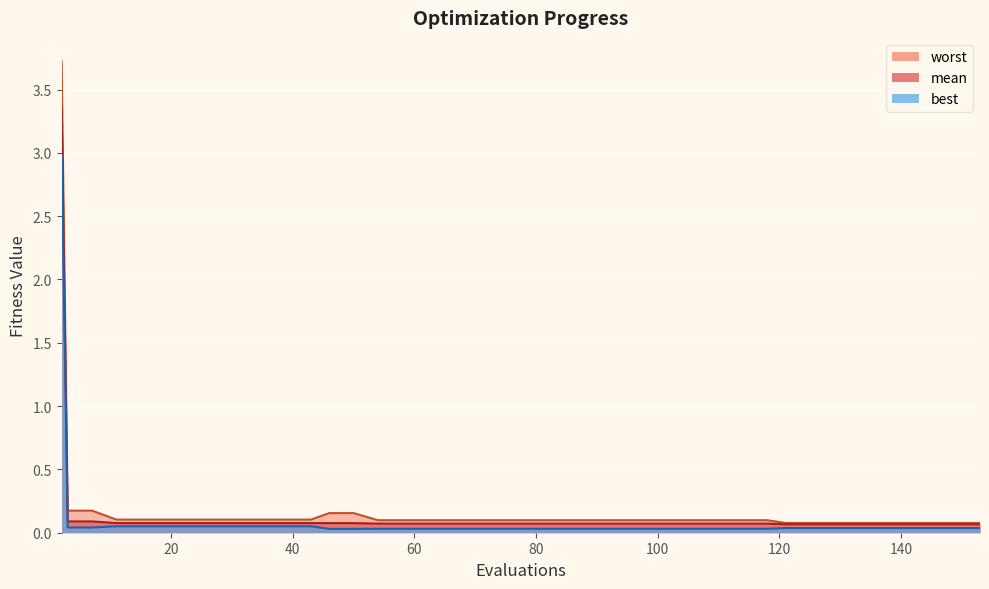

What is the value of the best point at the 12th from the left?

0.1